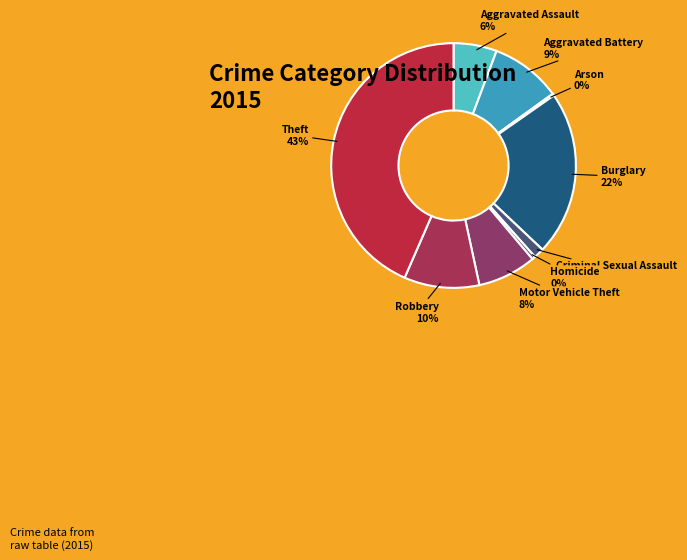

Which slice is the largest?

Theft